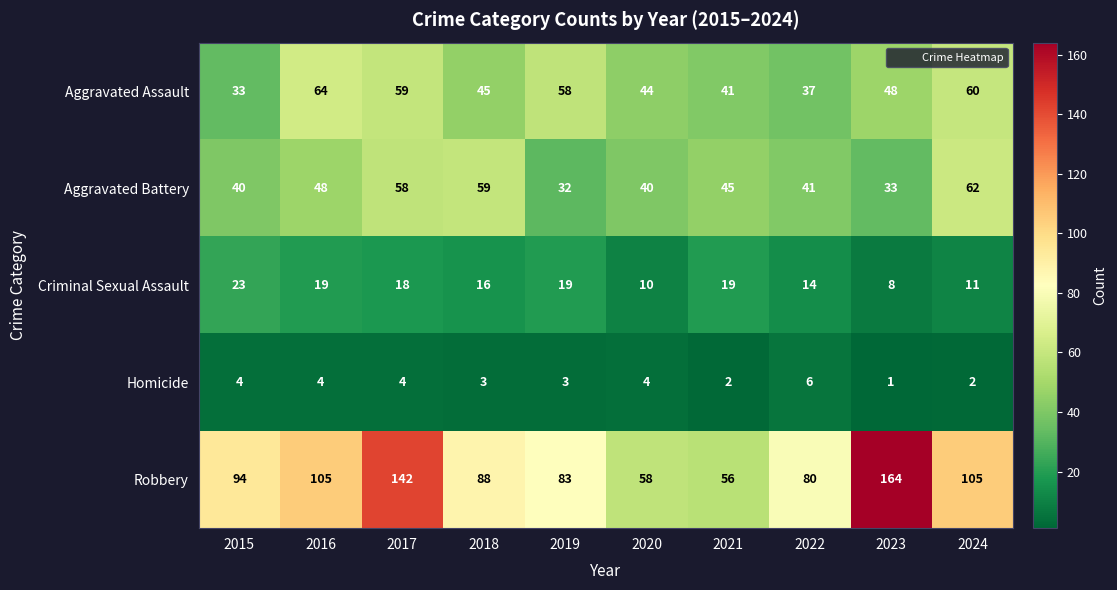

At how many categories does at least one series exceed 82?

7